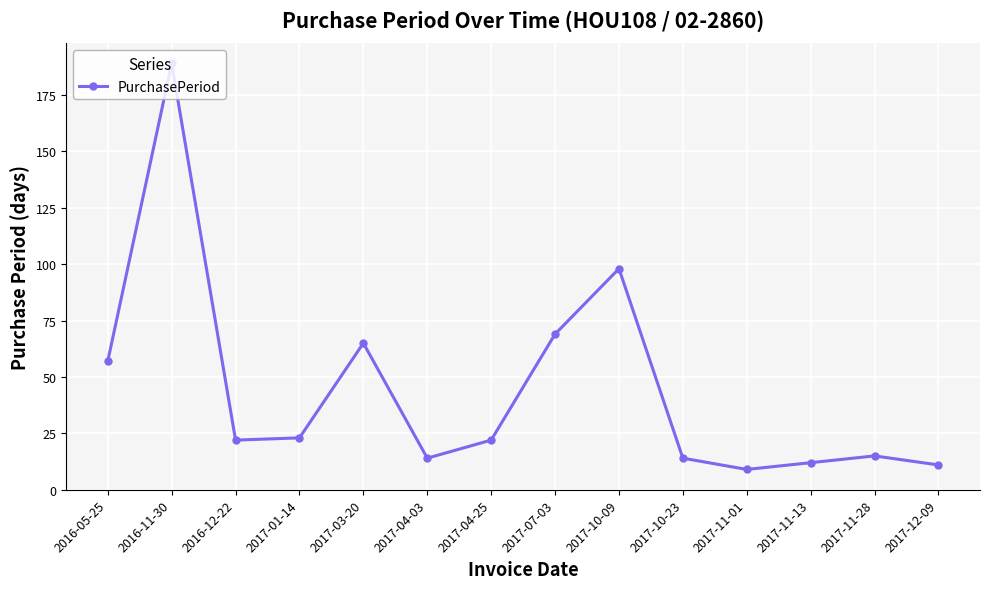

What is the smallest value displayed?

9